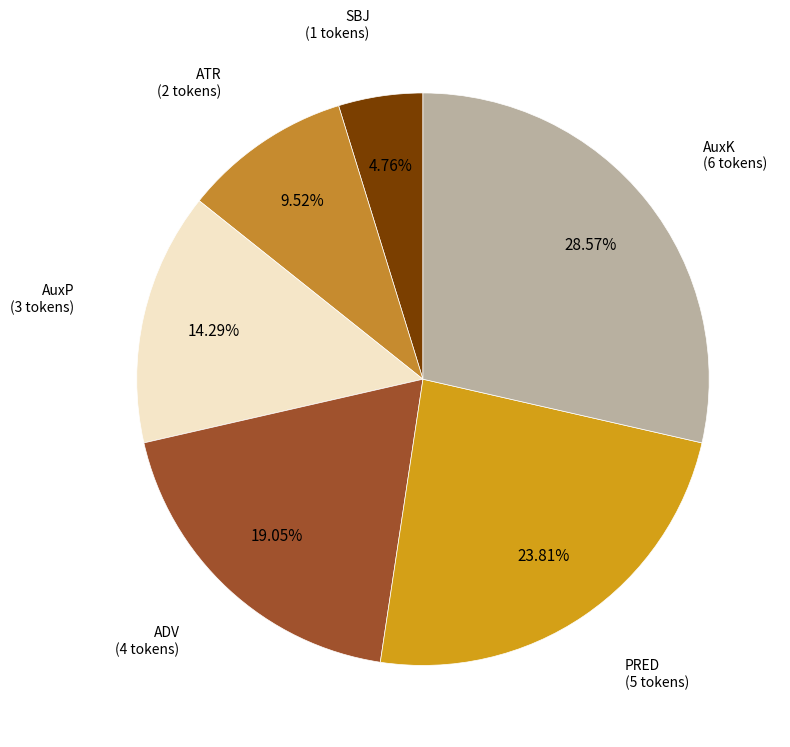

Is there a majority slice in this chart?

No